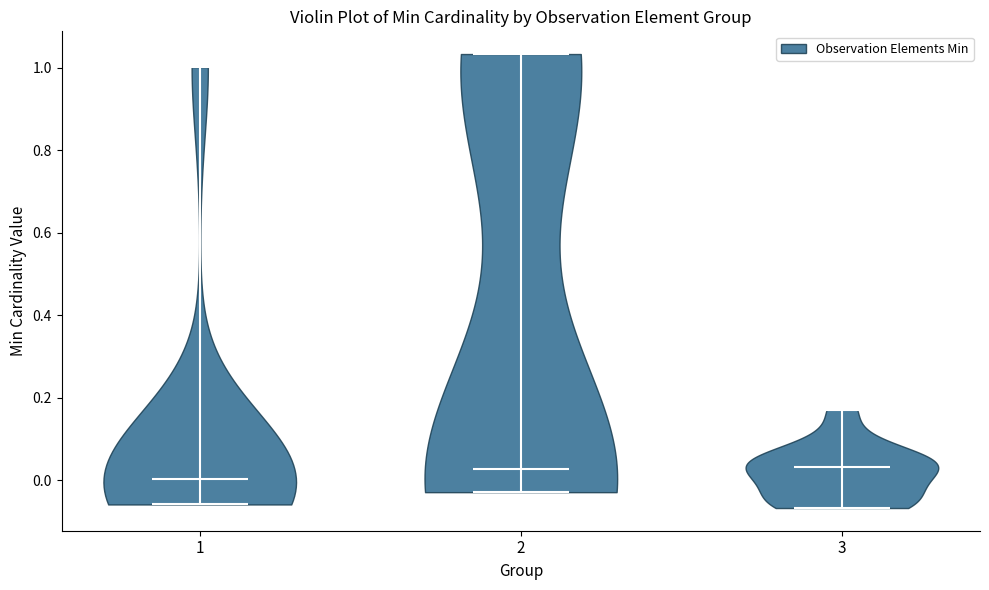

Which violin has the lowest median line?

1